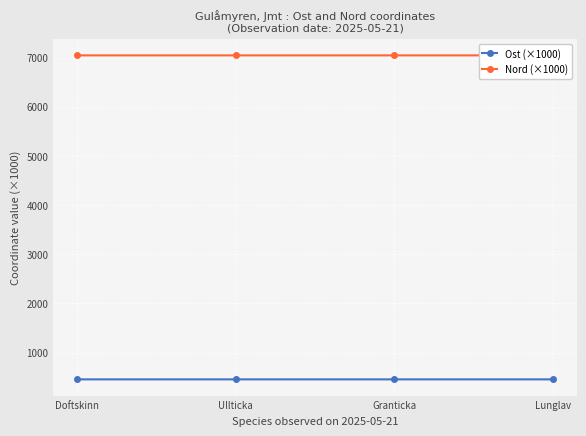

Reading left to right, extract all data points from this chart.

Ost (×1000): 455.0	455.2	455.2	455.1
Nord (×1000): 7046.8	7046.8	7046.8	7046.6